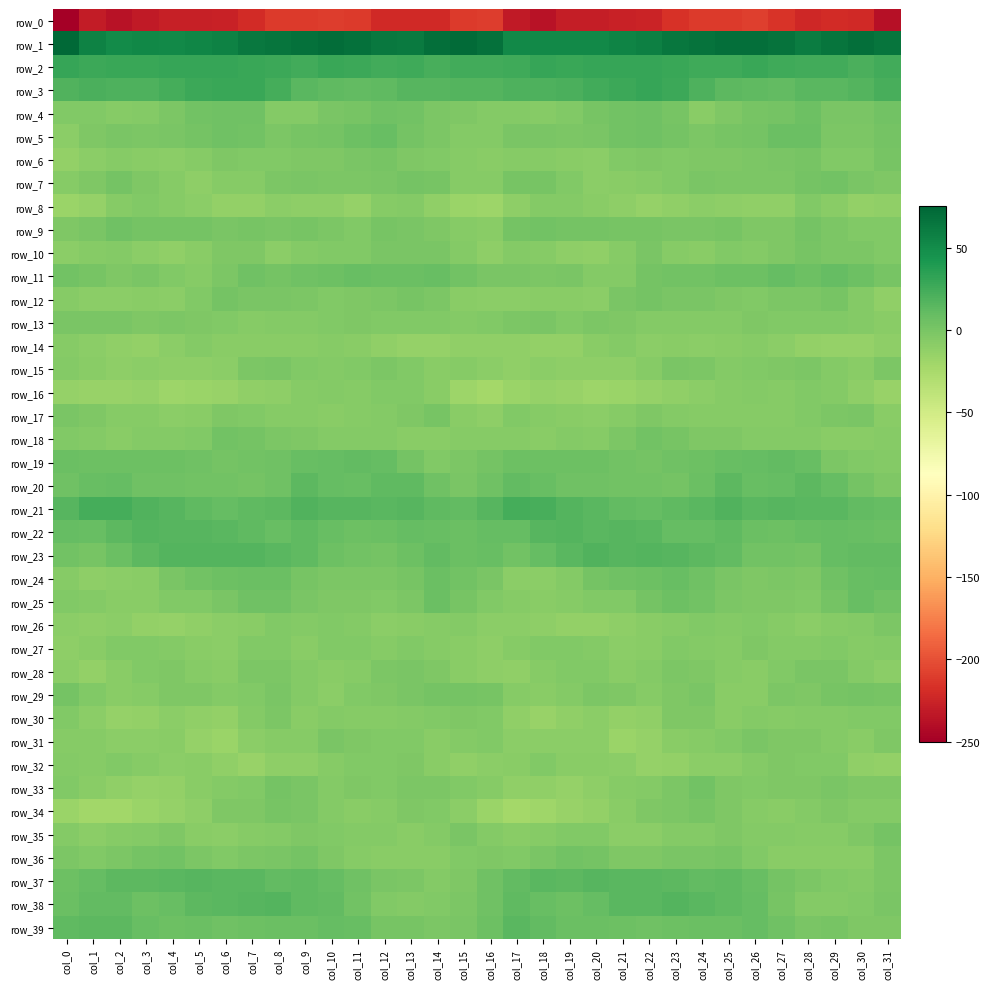

How many negative values does the row_11 series have?

11